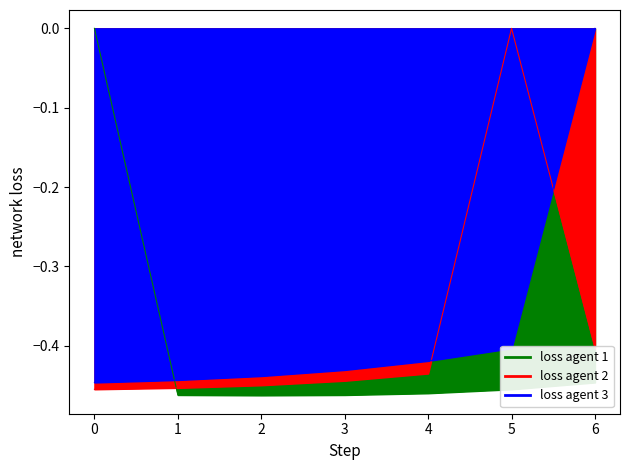

At which category does col_0 reach its first local valley?

2